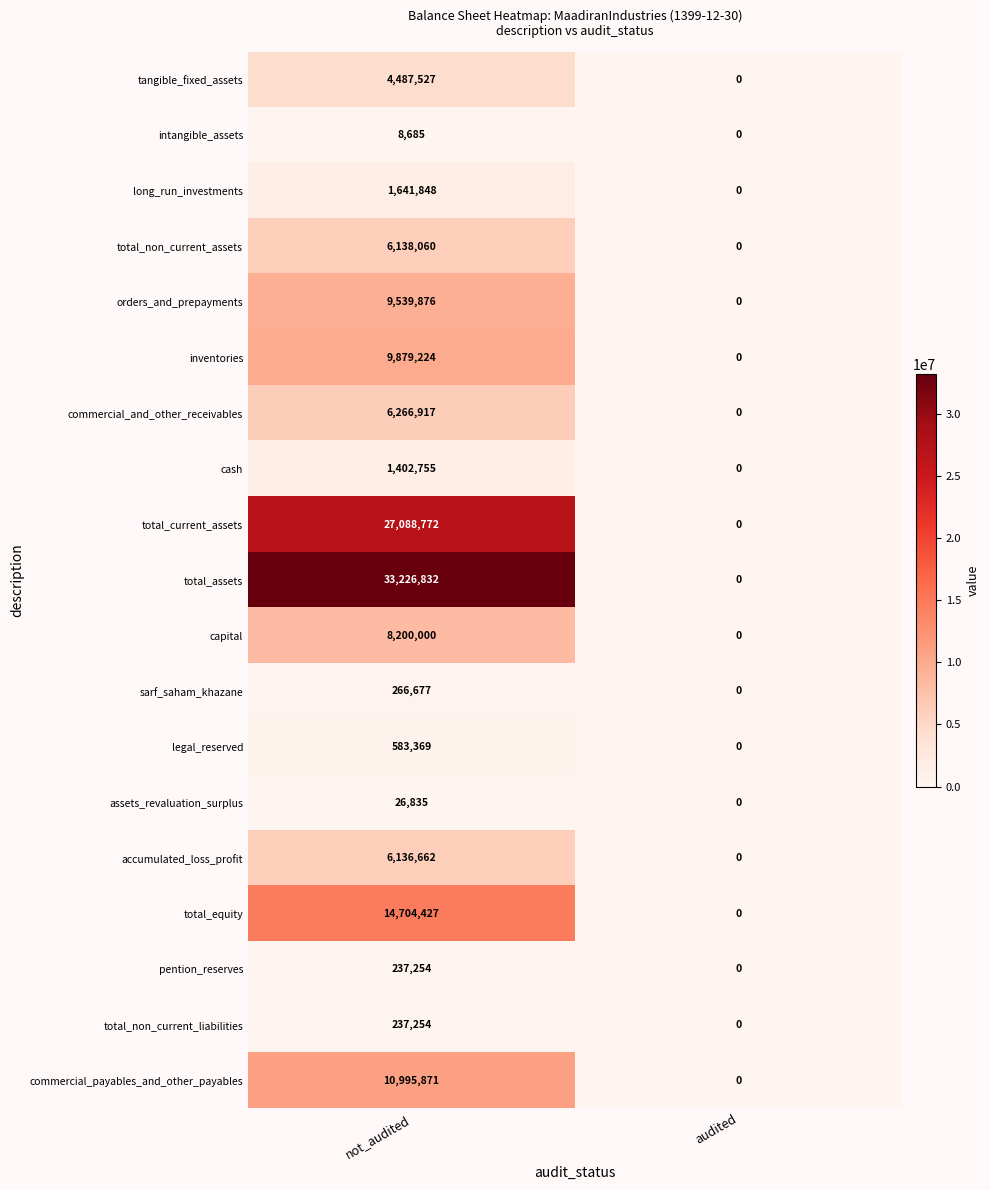

List the labels in order of legal_reserved value, smallest first.

audited, not_audited